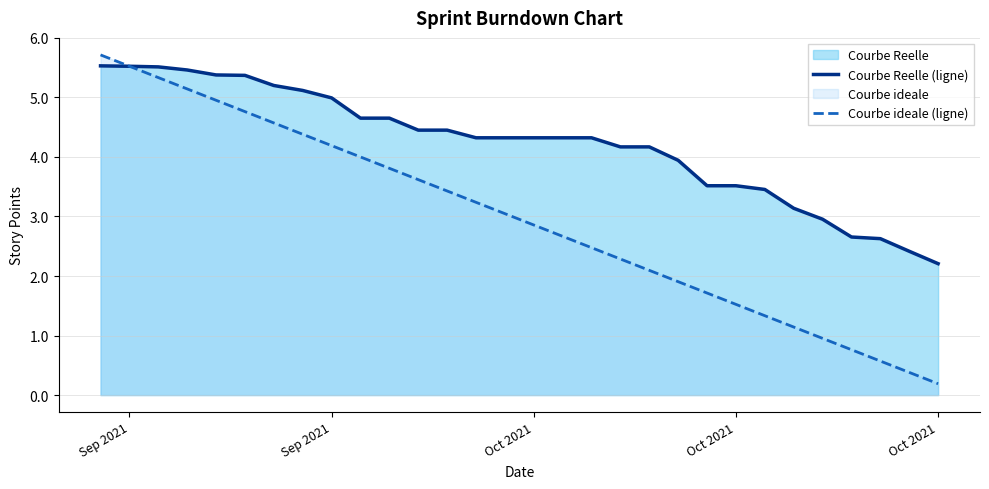

Reading right to left, list all the values displayed in this chart.

Courbe Reelle (ligne): 2.2	2.4	2.6	2.7	3.0	3.1	3.5	3.5	3.5	3.9	4.2	4.2	4.3	4.3	4.3	4.3	4.3	4.5	4.5	4.7	4.7	5.0	5.1	5.2	5.4	5.4	5.5	5.5	5.5	5.5
Courbe ideale (ligne): 0.2	0.4	0.6	0.8	1.0	1.1	1.3	1.5	1.7	1.9	2.1	2.3	2.5	2.7	2.9	3.0	3.2	3.4	3.6	3.8	4.0	4.2	4.4	4.6	4.8	5.0	5.1	5.3	5.5	5.7